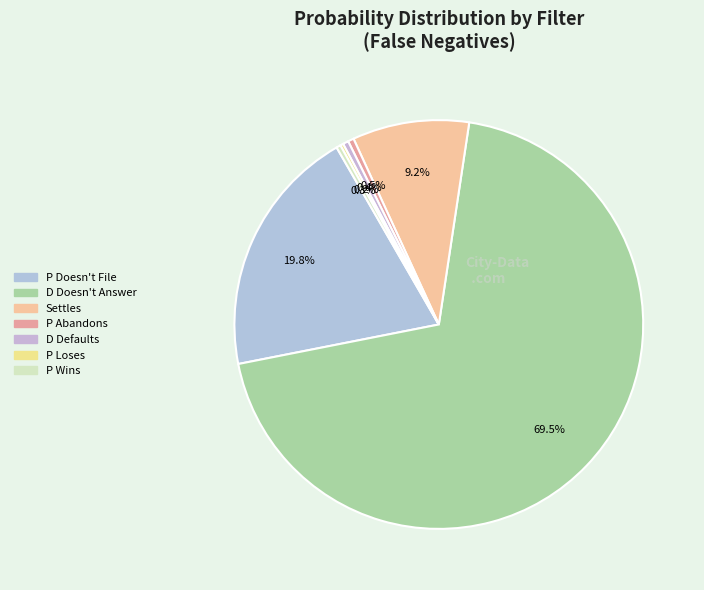

Count the number of slices in the pie.

7